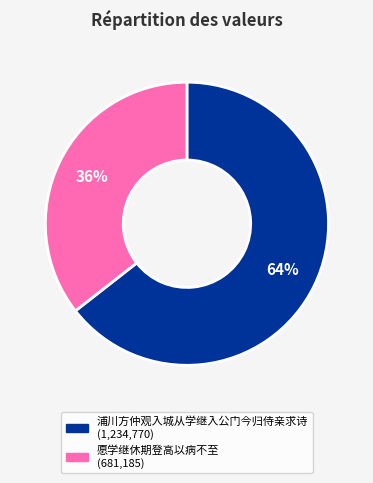

Which has a higher value, 愿学继休期登高以病不至 or 浦川方仲观入城从学继入公门今归侍亲求诗?

浦川方仲观入城从学继入公门今归侍亲求诗